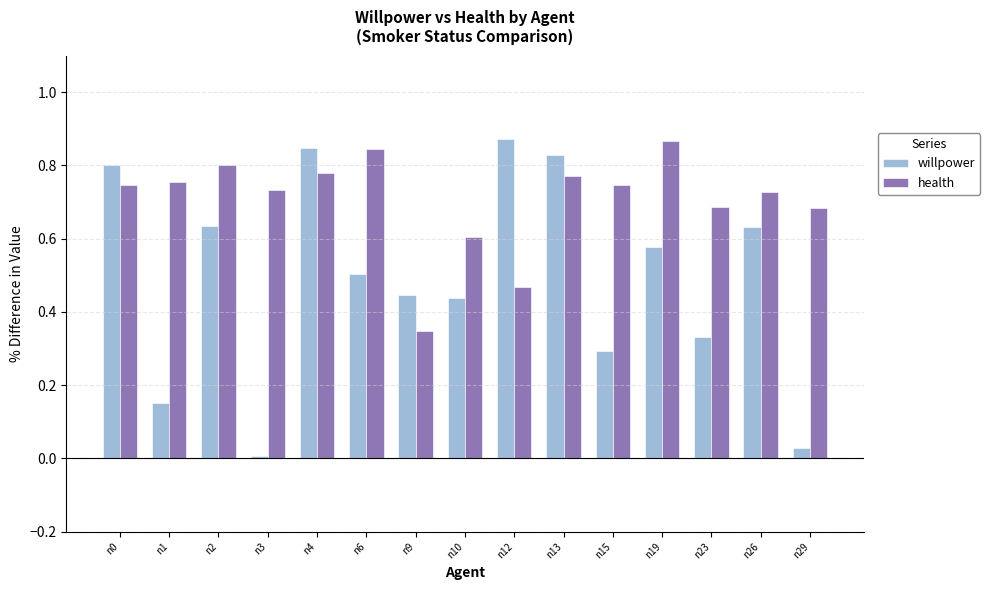

How many bars are there in each group?

2